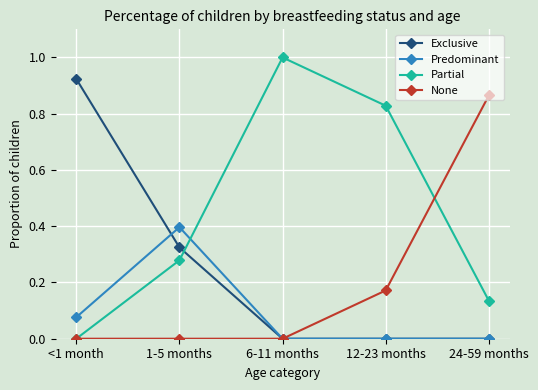

What is the label of the 1st point from the right?

24-59 months